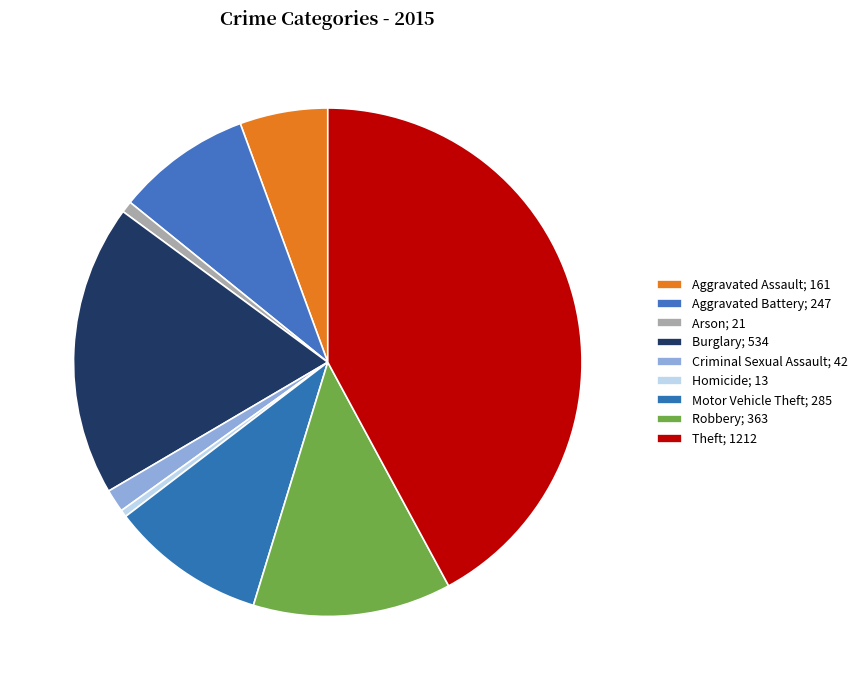

How many segments does this pie chart have?

9